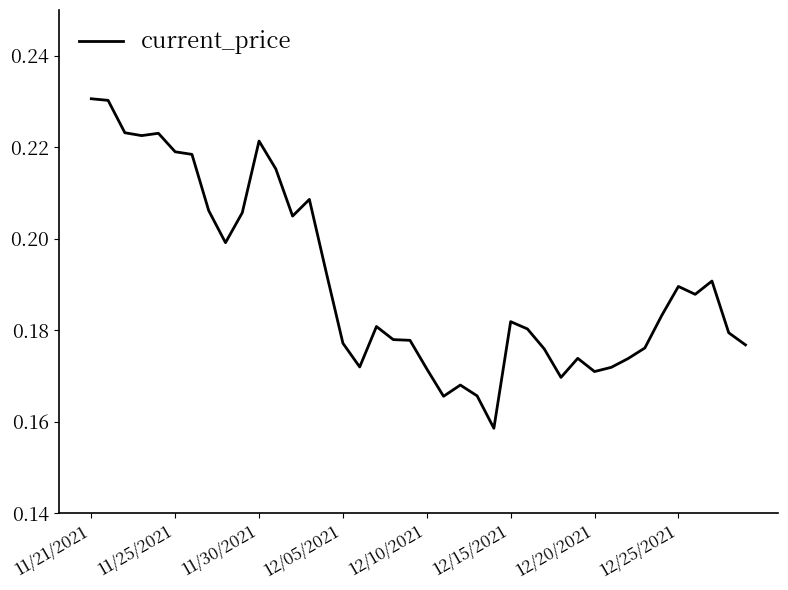

Count the values in the range 0 to 1.

40